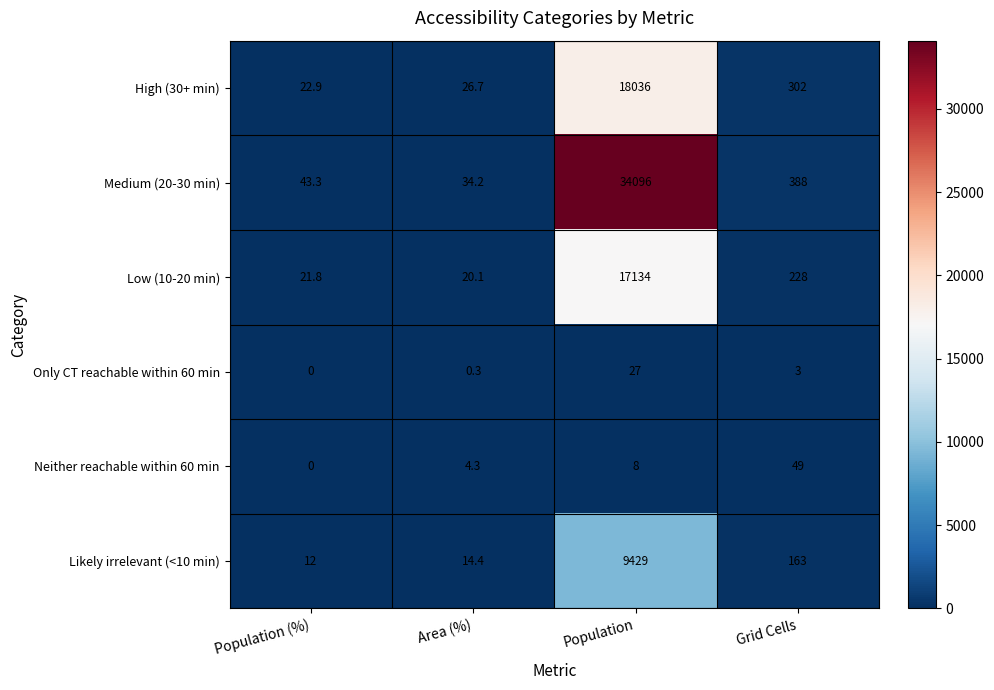

Count the number of data series in this chart.

6